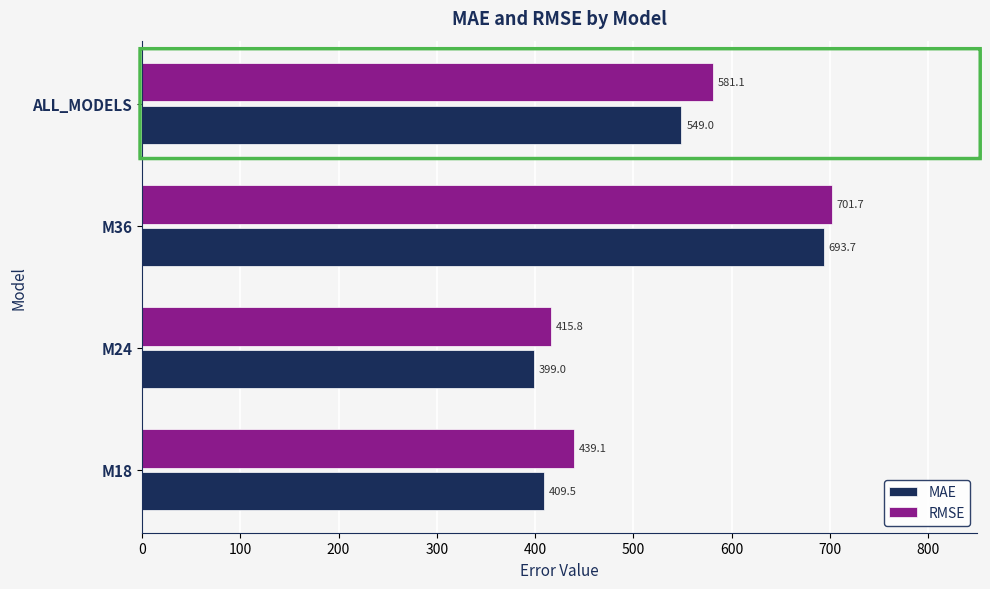

How many data points in MAE are above 548?

2